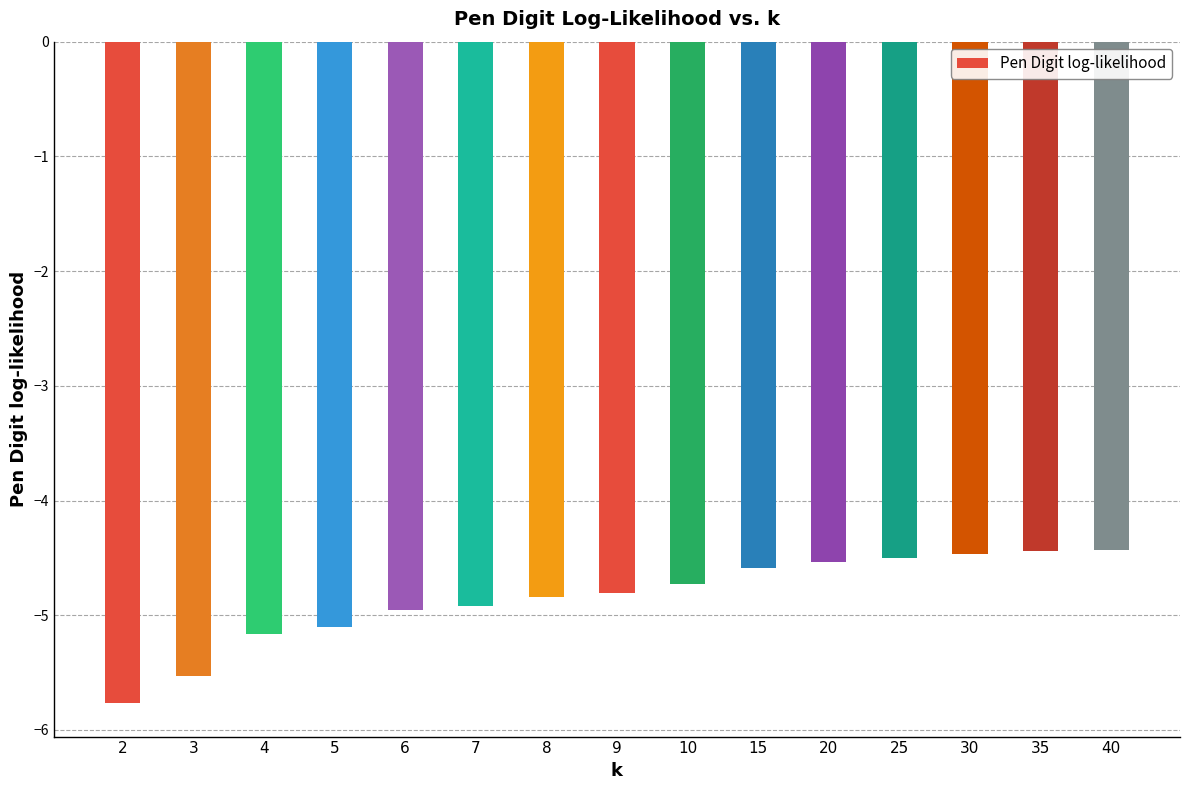

What is the maximum value shown in the chart?

-4.4